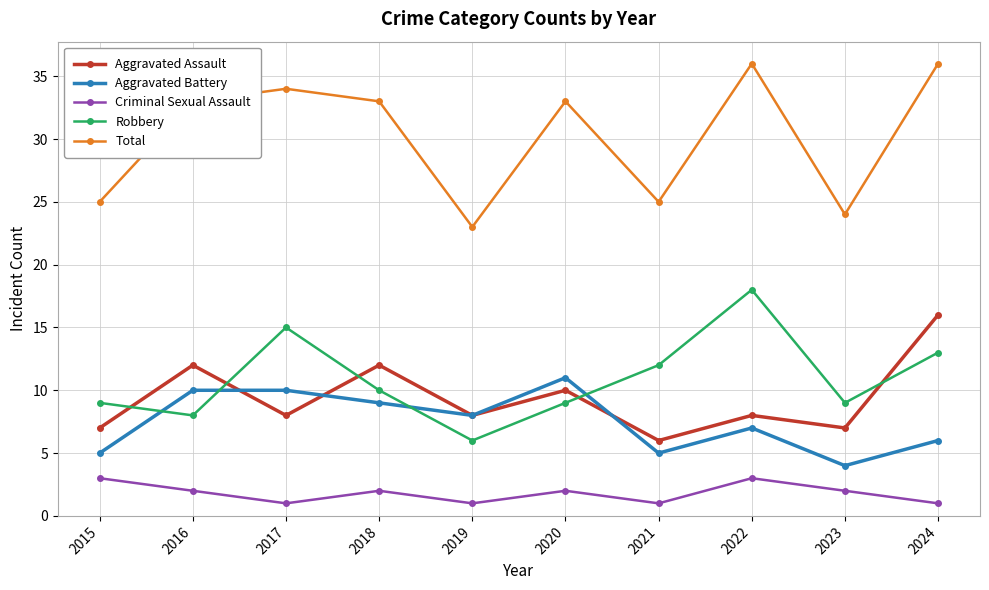

At which category does Criminal Sexual Assault reach its first local valley?

2017